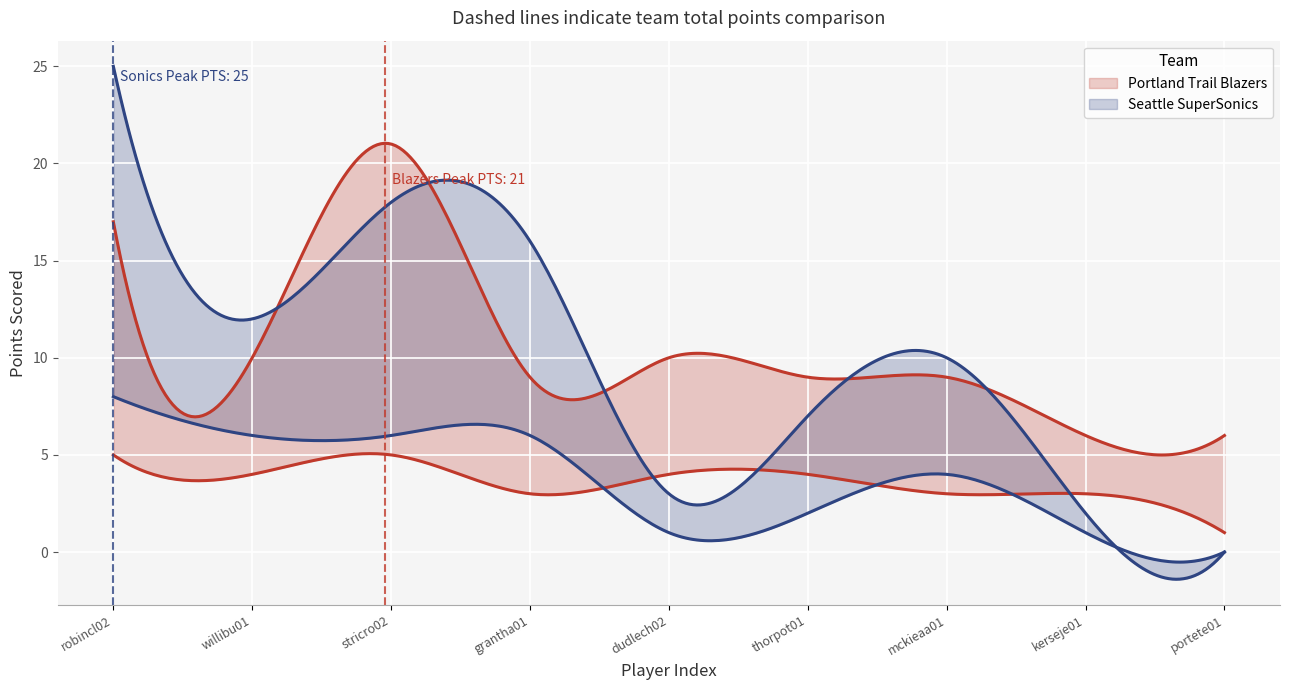

What is the difference between the Seattle SuperSonics values at robincl02 and willibu01?

13